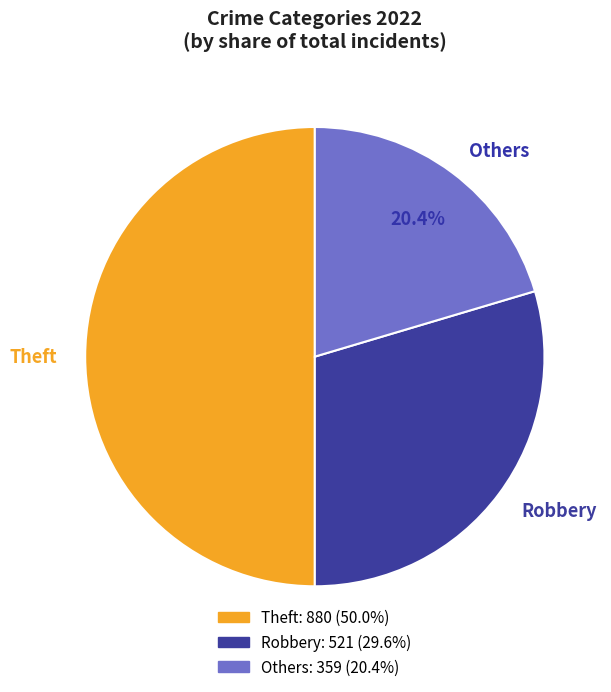

True or false: Theft accounts for 50% of the total.

True